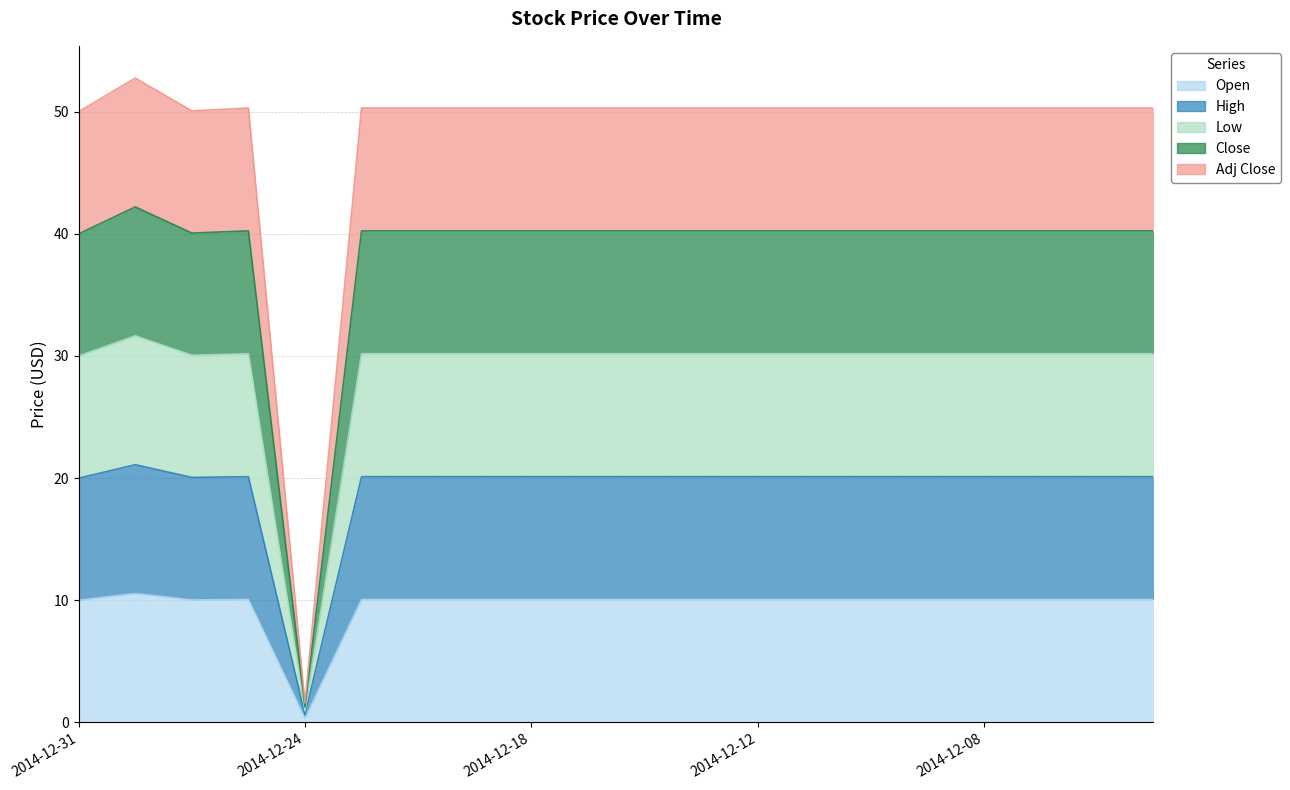

Count the number of data series in this chart.

5